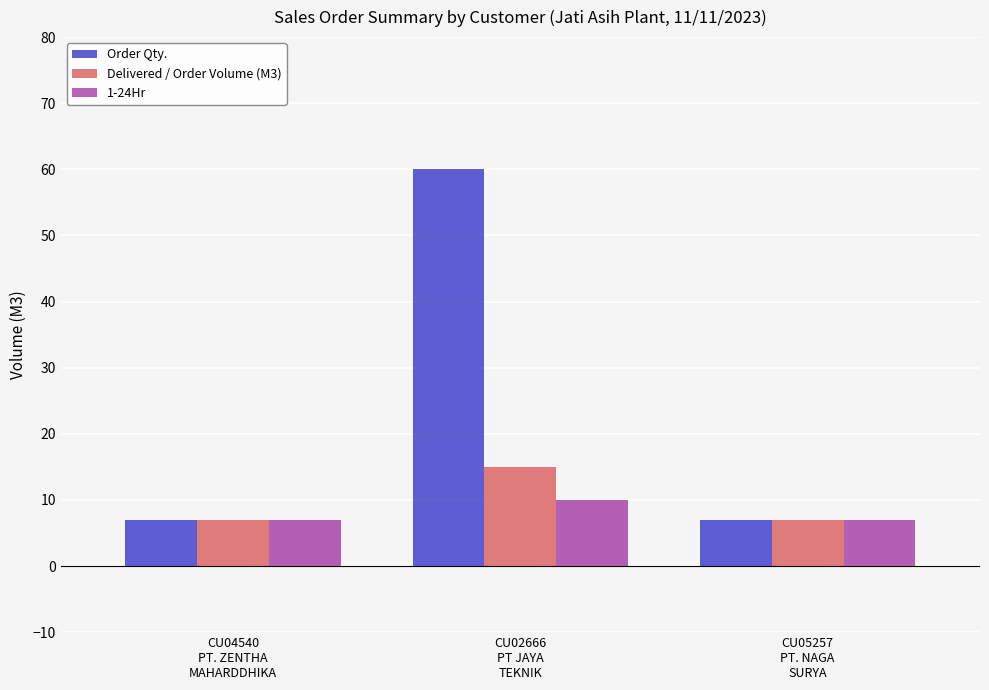

Rank the series by their maximum value, from lowest to highest.

1-24Hr, Delivered / Order Volume (M3), Order Qty.